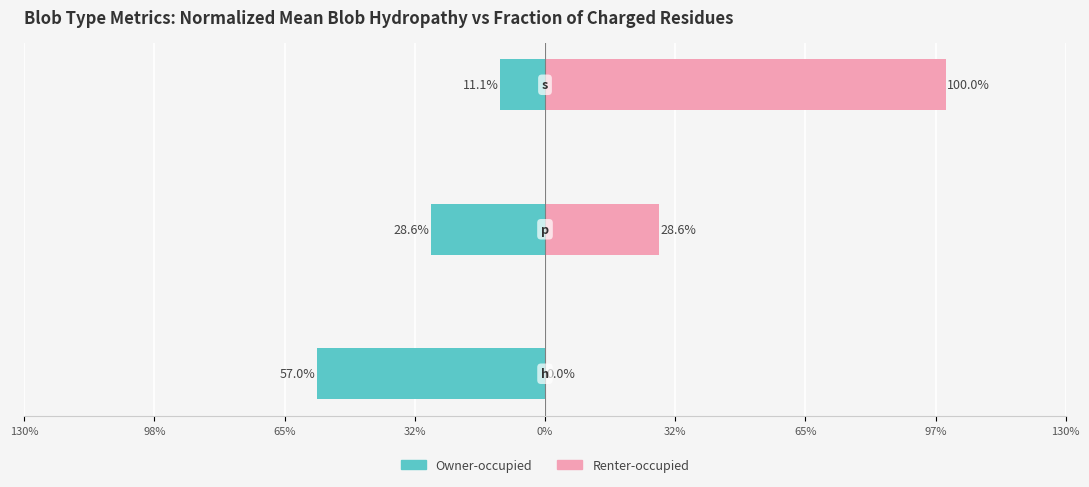

Reading left to right, extract all data points from this chart.

Owner-occupied: -0.6	-0.3	-0.1
Renter-occupied: 0.0	0.3	1.0